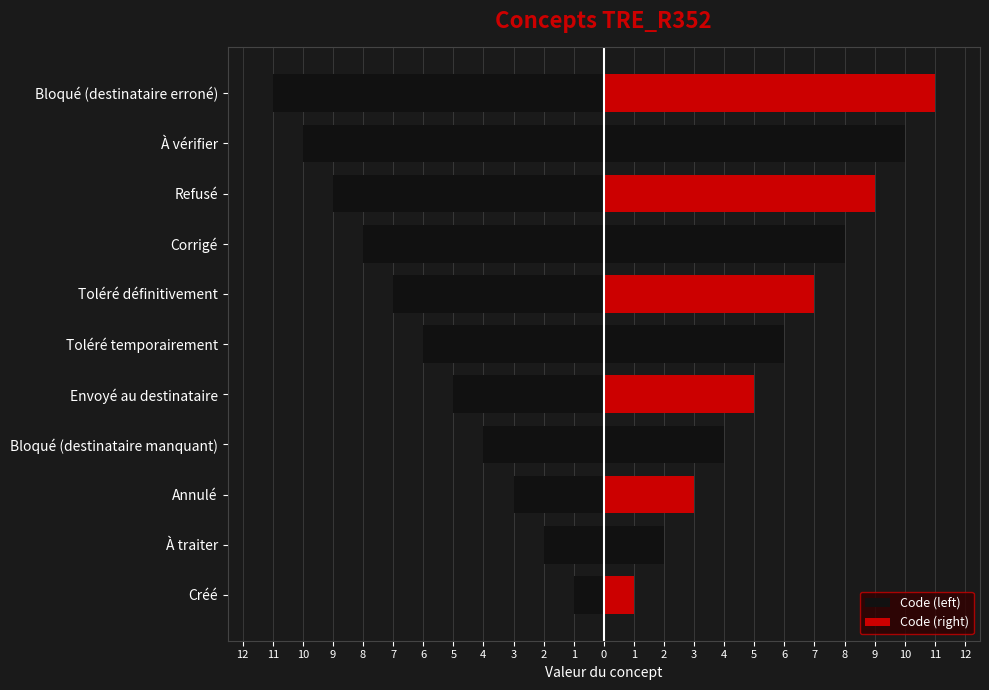

What are all the series names shown in the legend?

Code (left), Code (right)